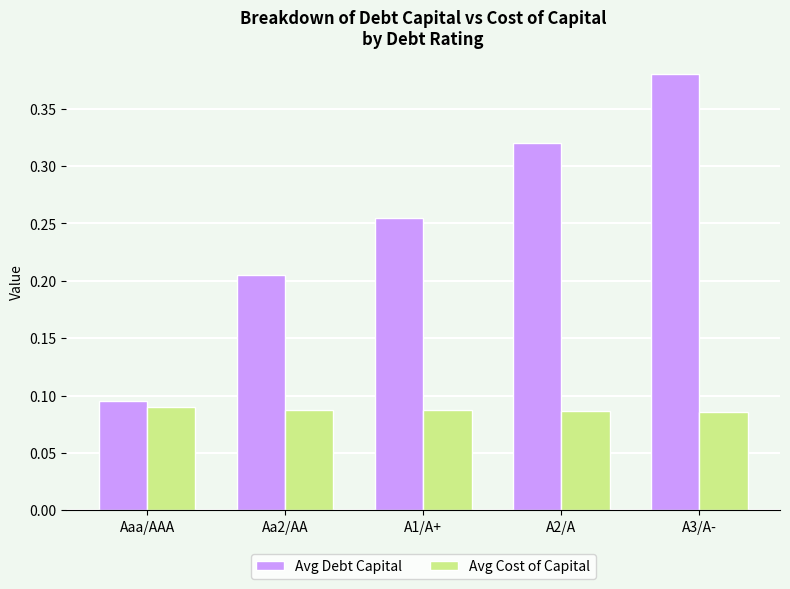

Which series changed the most between Aaa/AAA and A1/A+?

Avg Debt Capital